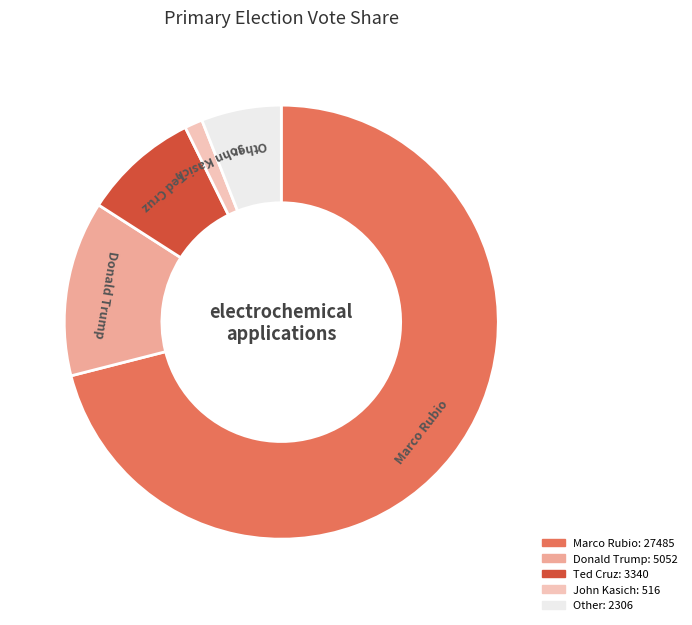

What is the smallest slice in the pie chart?

John Kasich